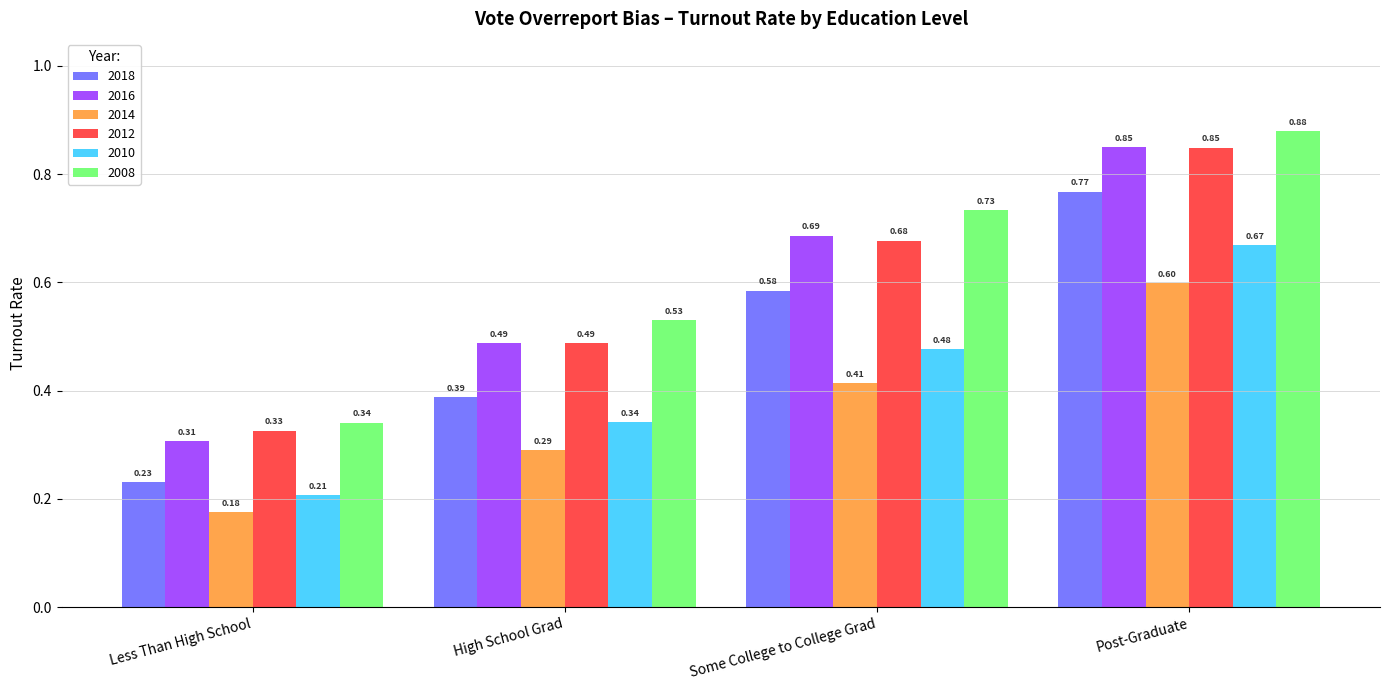

What is the label of the 1st bar from the right?

Post-Graduate